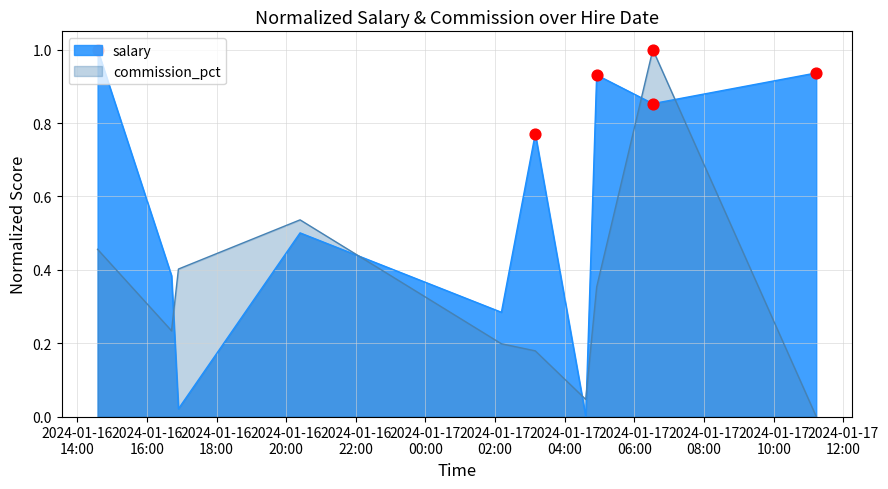

At how many categories does at least one series exceed 0?

10